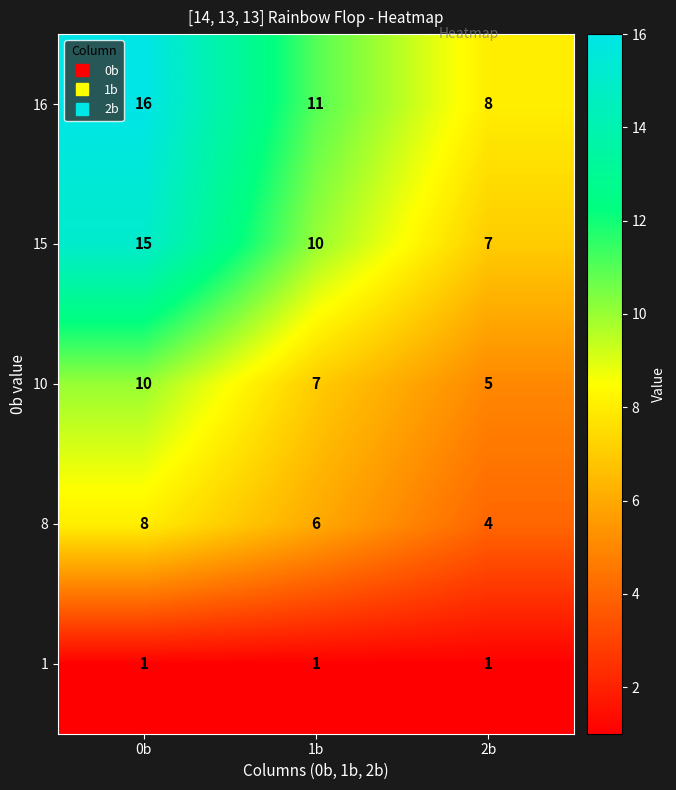

How many 15 values are between 7 and 15?

3